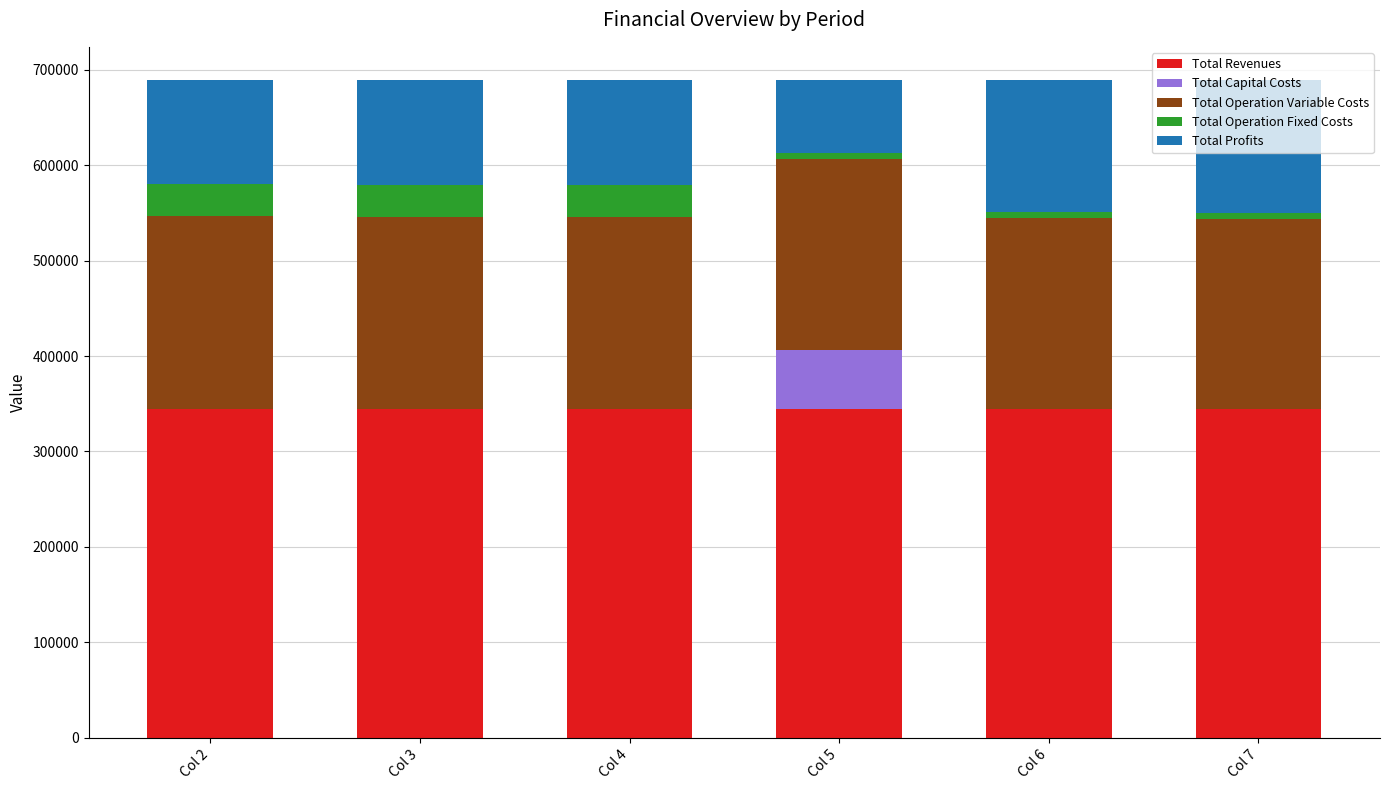

What is the maximum value for Total Revenues?

344788.0